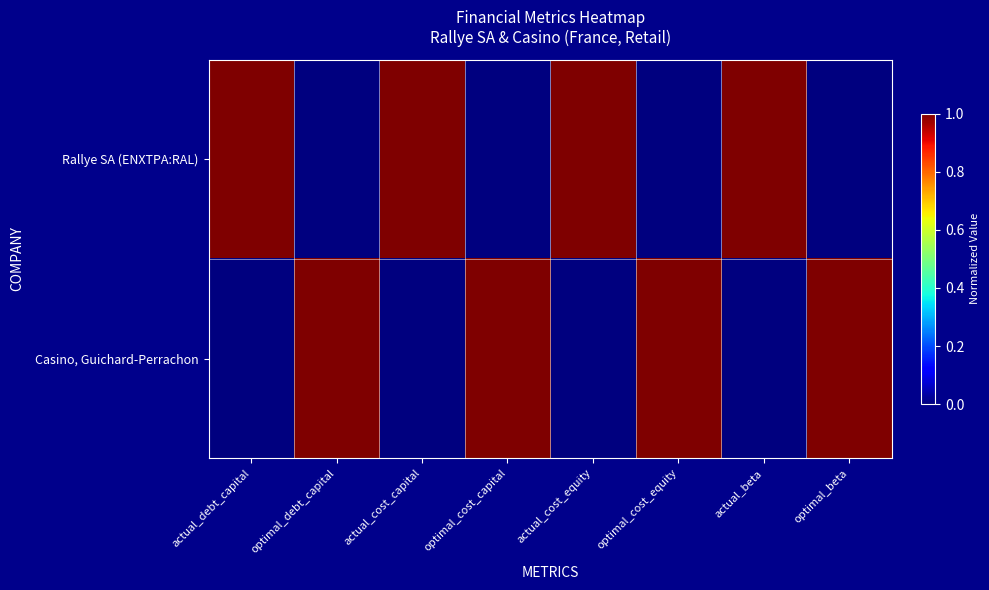

Which category has the lowest value across all series?

optimal_debt_capital